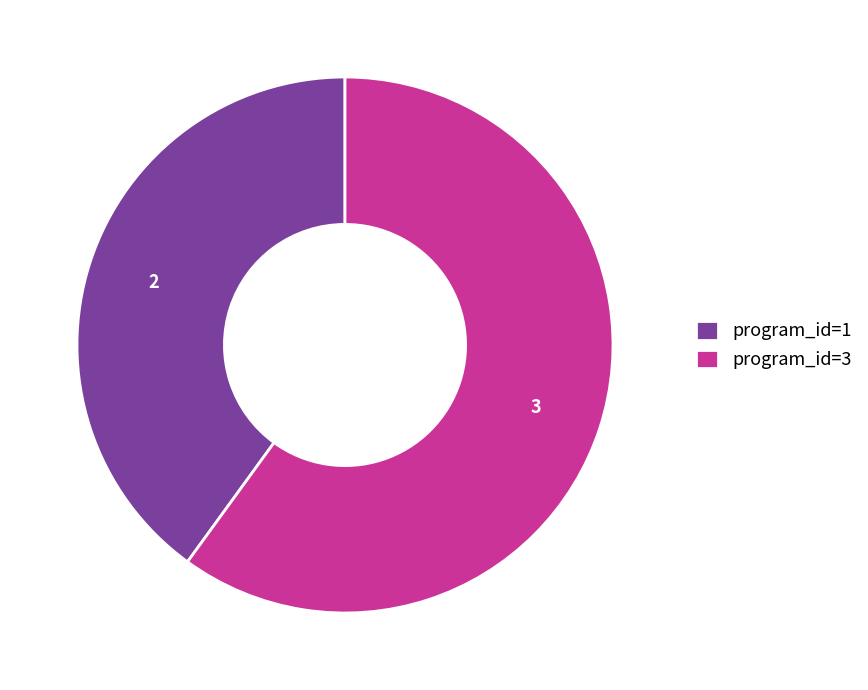

Combined, do program_id=1 and program_id=3 account for over 50%?

Yes